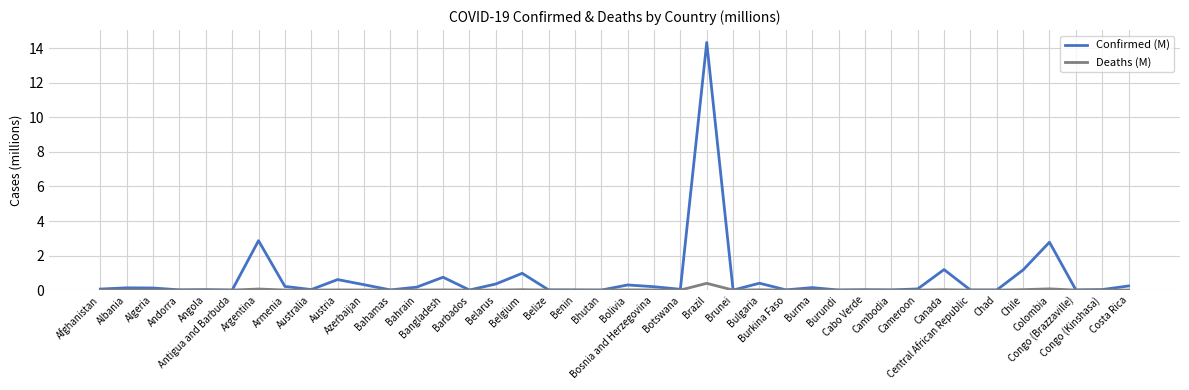

True or false: Deaths (M) has more than 1 interior local peaks.

True